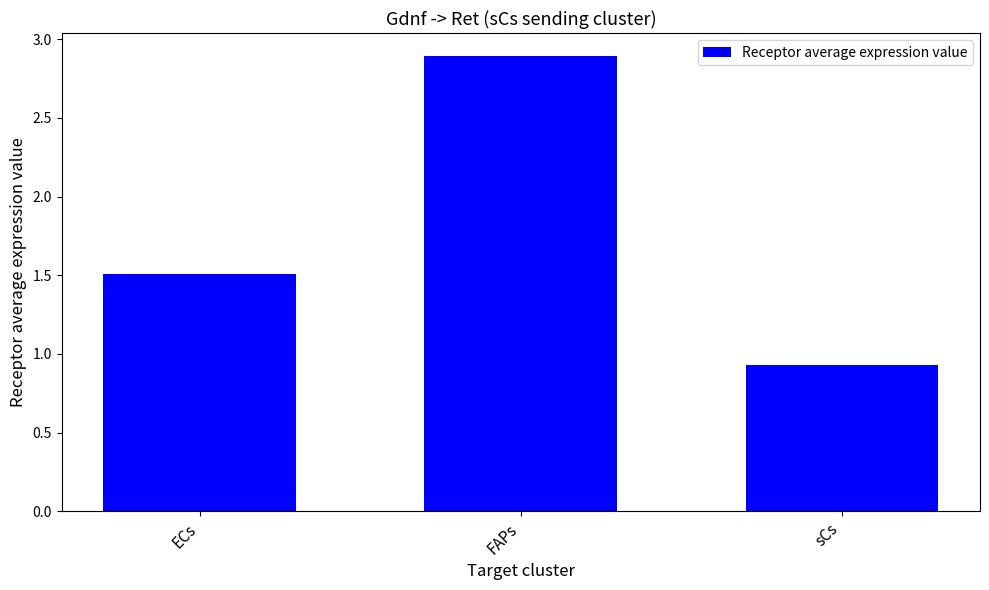

Which label corresponds to the largest value in the chart?

FAPs